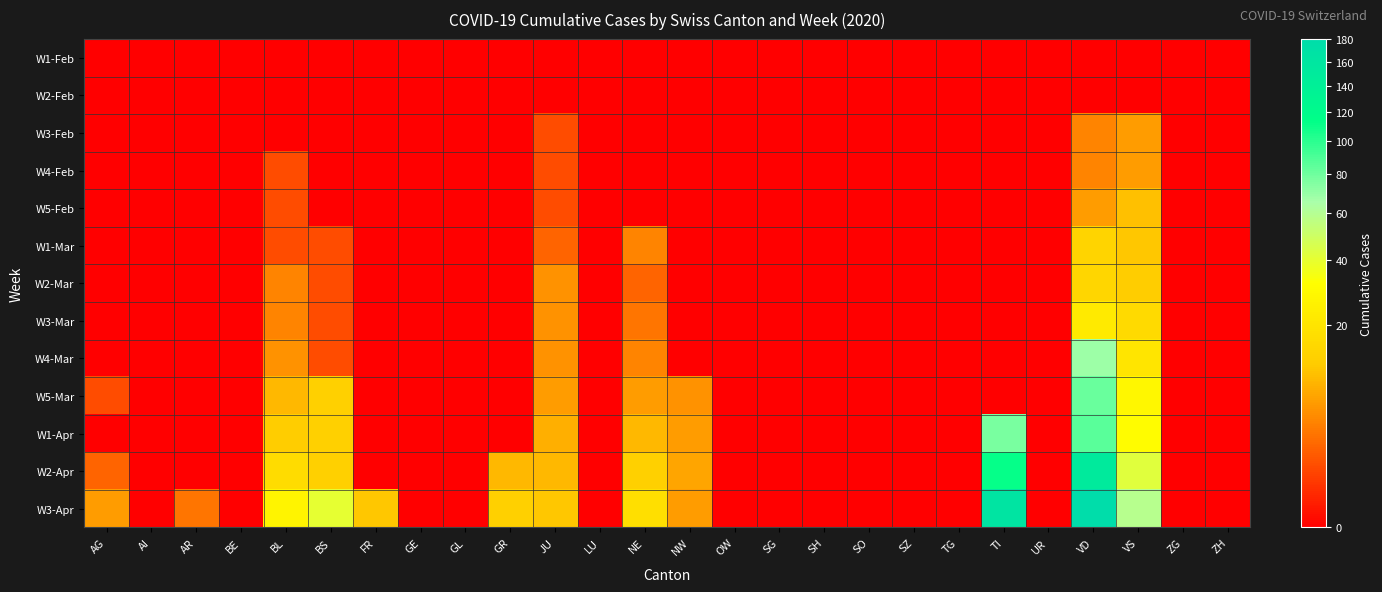

At which category is the sum across all series the highest?

VD